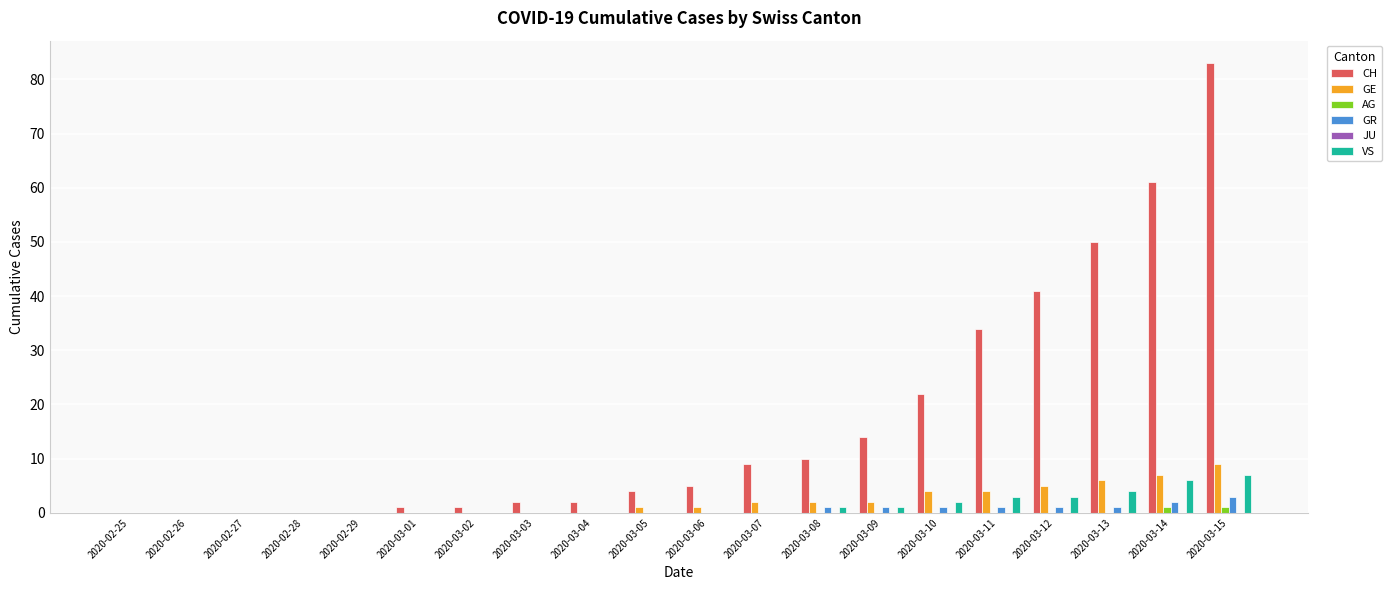

Is it true that VS equals 4 at 2020-03-05?

False